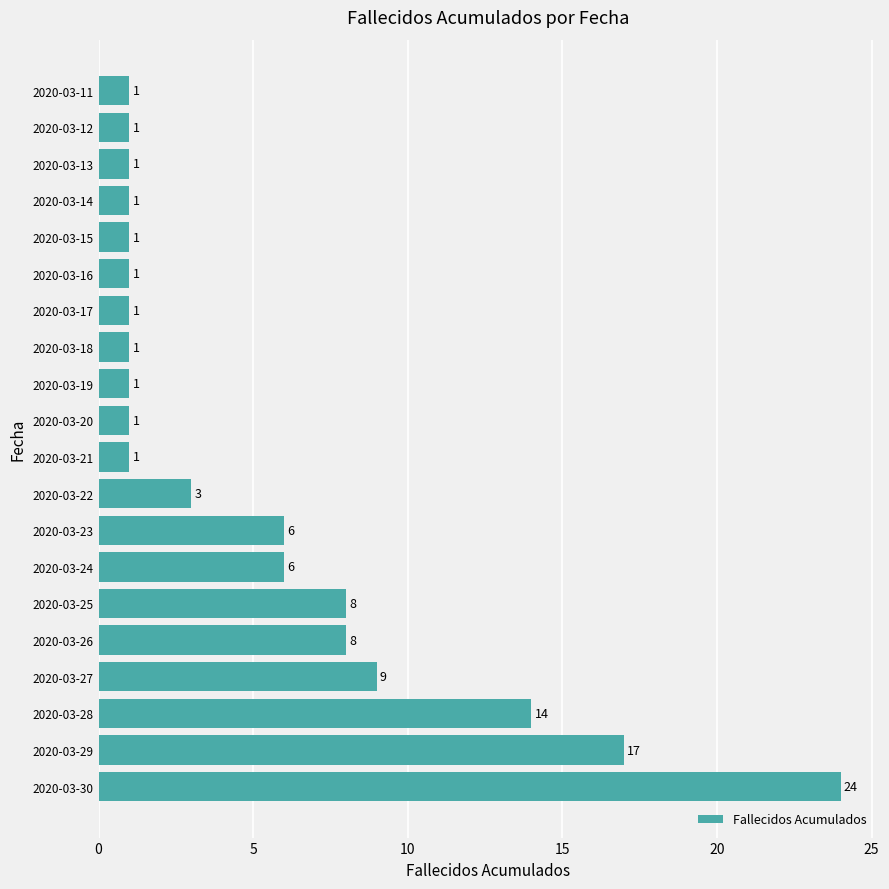

Between 2020-03-20 and 2020-03-26, which is larger?

2020-03-26